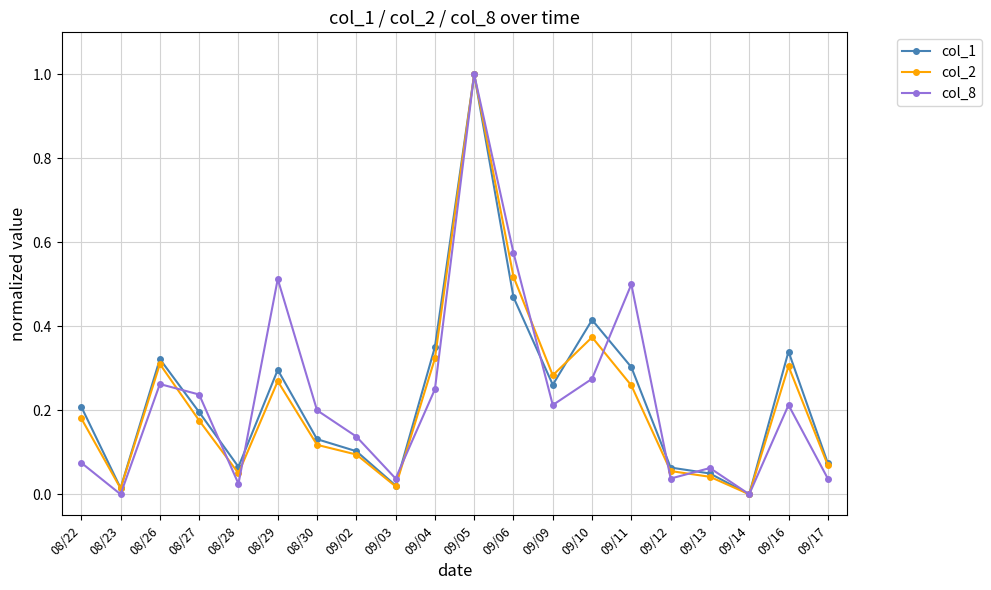

True or false: col_2 and col_1 intersect in this chart.

True